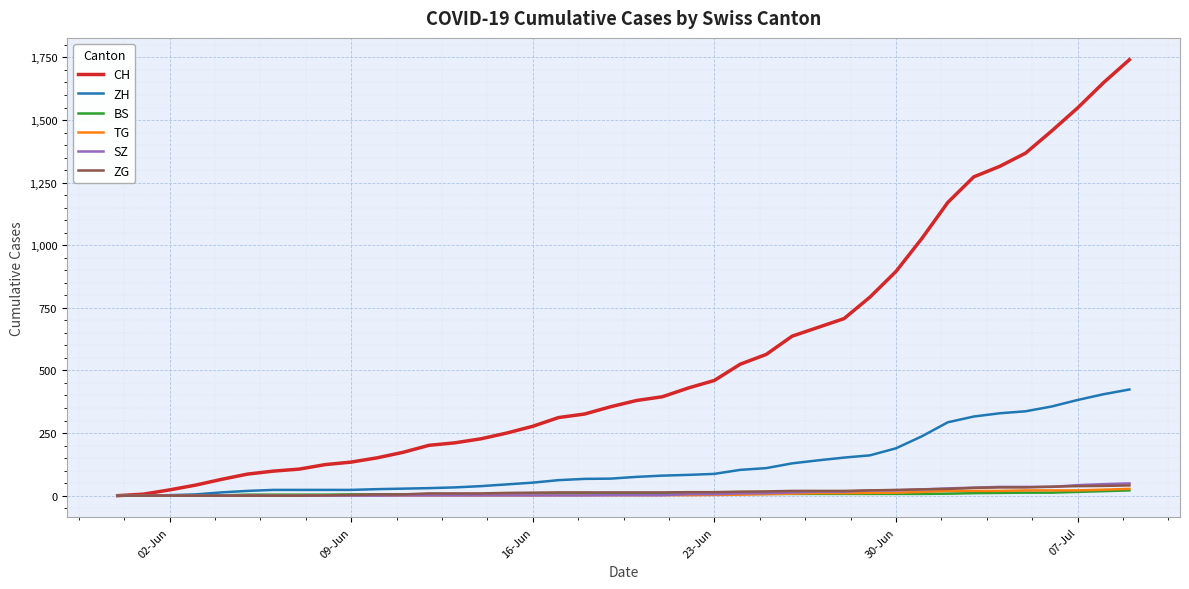

What is the maximum value shown in the chart?

1741